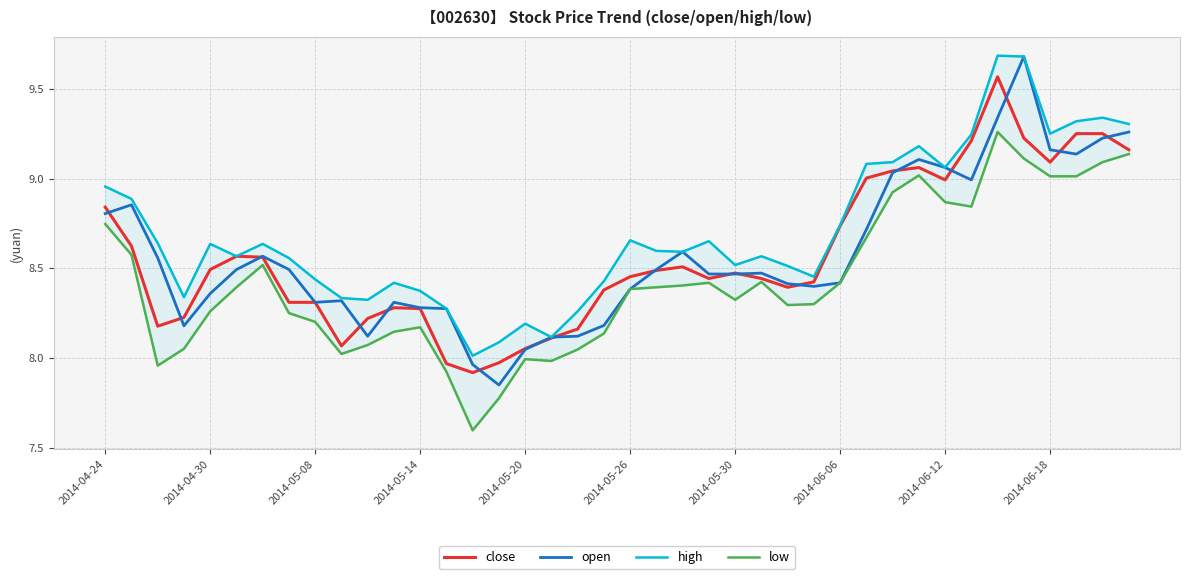

What is the minimum value shown in the chart?

7.6